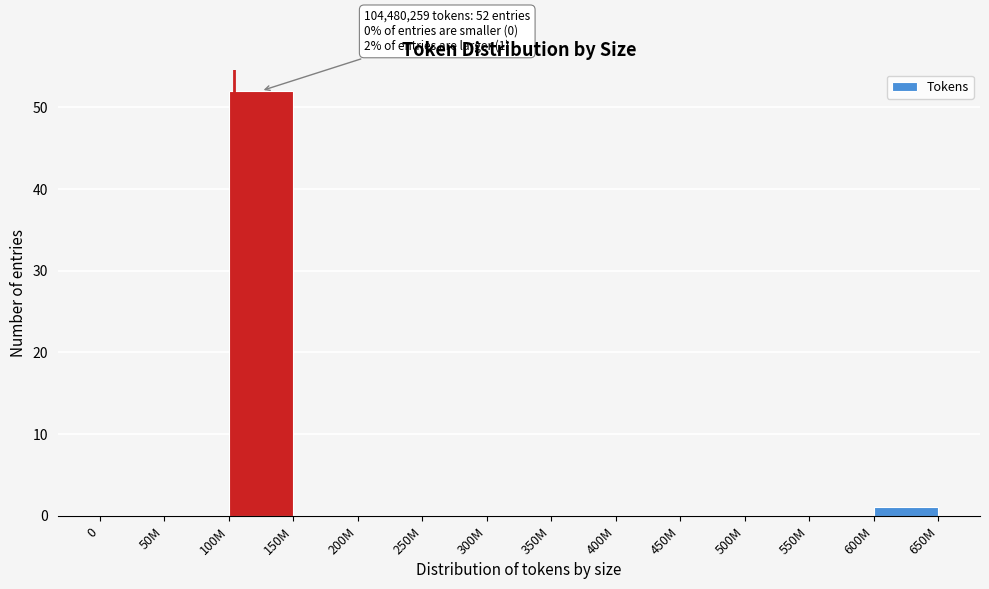

Reading left to right, list all the values displayed in this chart.

0=0	50M=0	100M=52	150M=0	200M=0	250M=0	300M=0	350M=0	400M=0	450M=0	500M=0	550M=0	600M=1